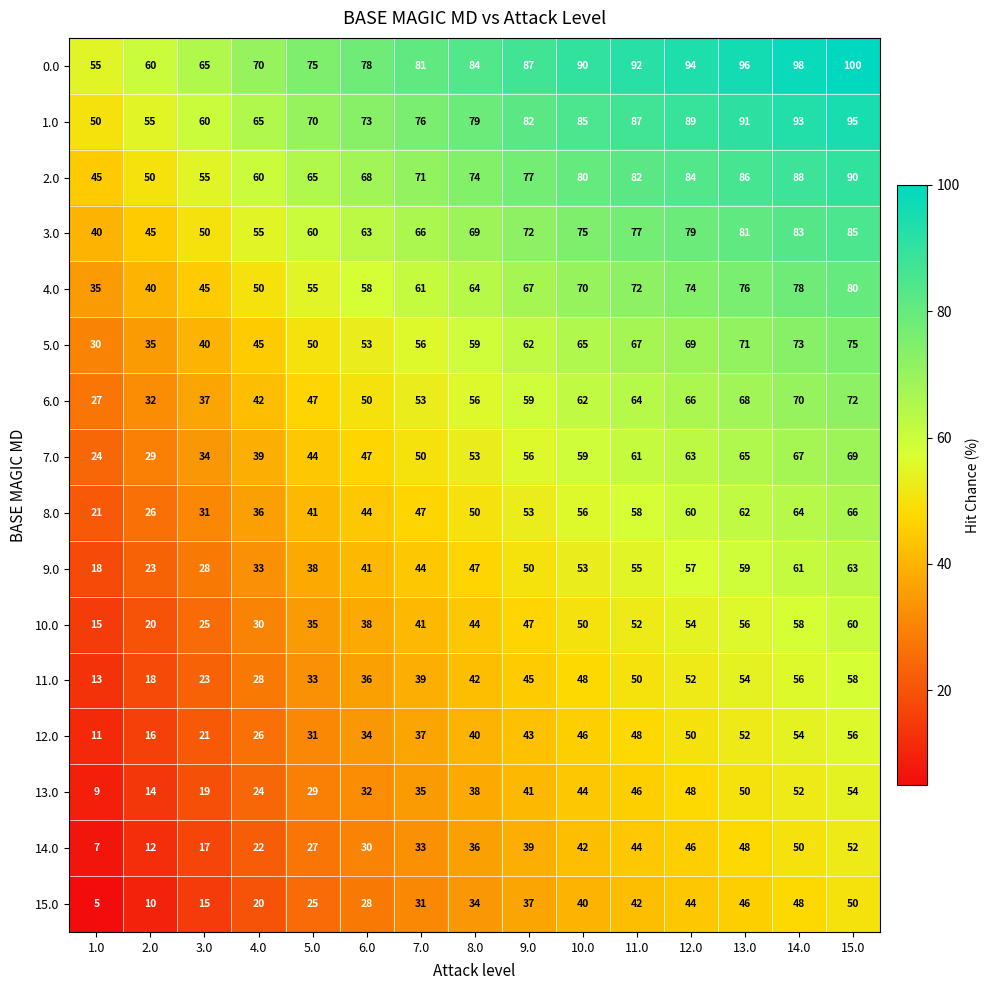

Rank the categories by 11.0 value from highest to lowest.

15.0, 14.0, 13.0, 12.0, 11.0, 10.0, 9.0, 8.0, 7.0, 6.0, 5.0, 4.0, 3.0, 2.0, 1.0